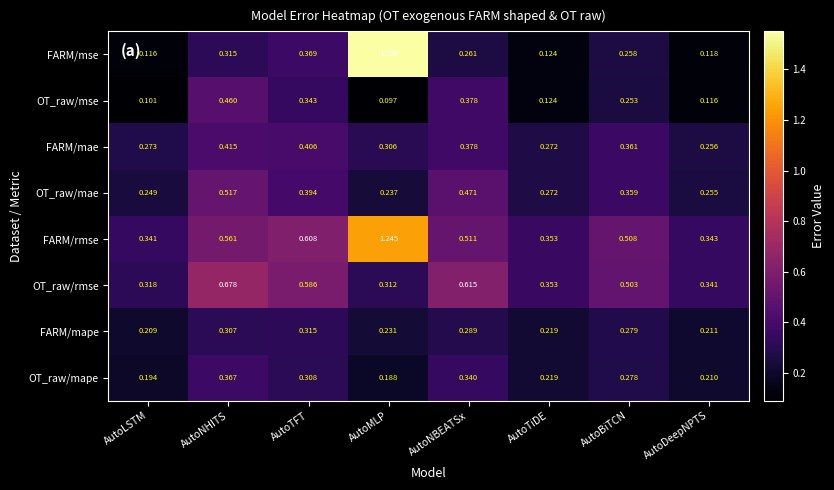

At which category is the sum across all series the highest?

AutoMLP